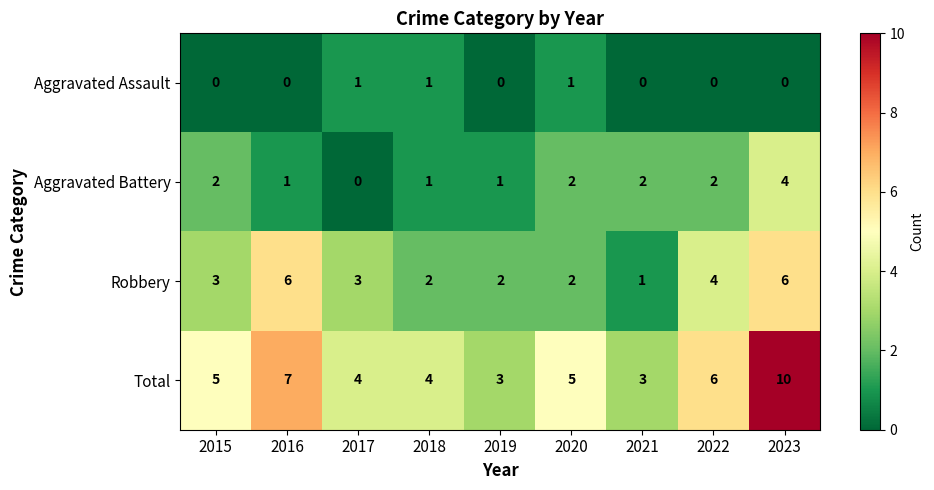

The value of Aggravated Battery at 2016 is 1. True or false?

True